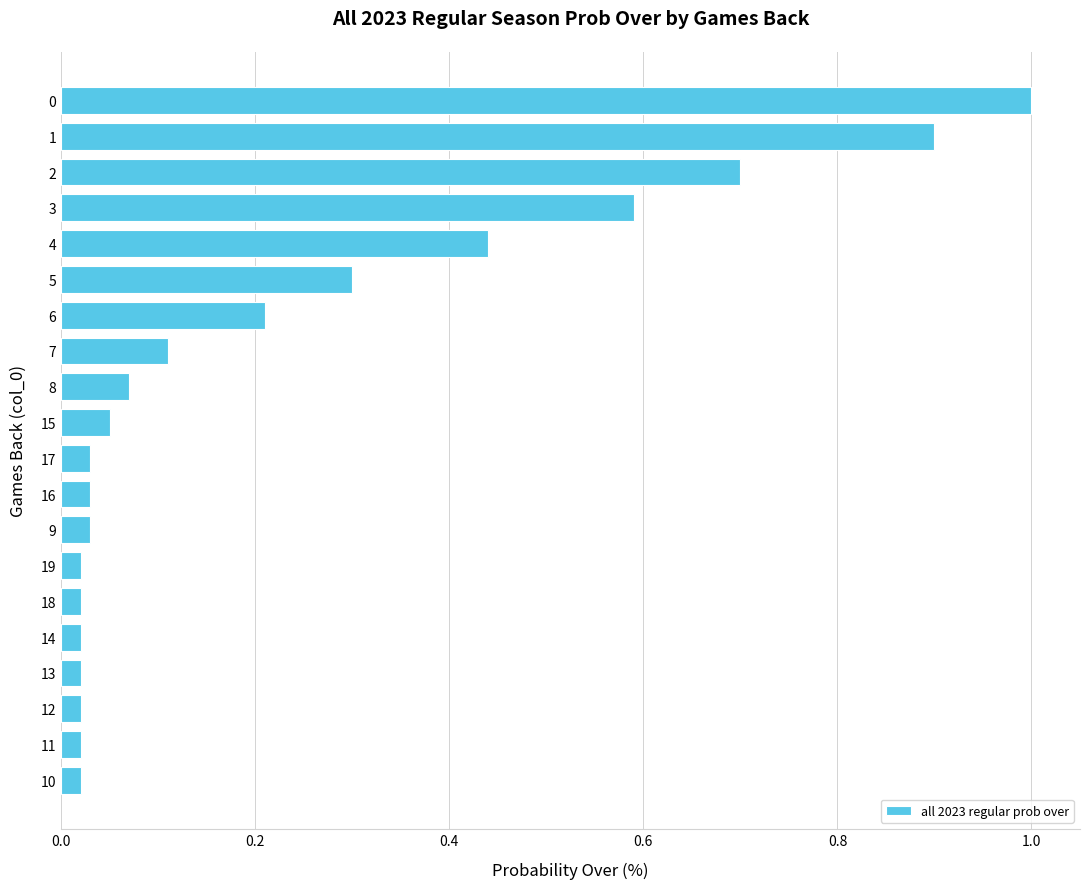

What is the difference between the maximum and second lowest values?

1.0